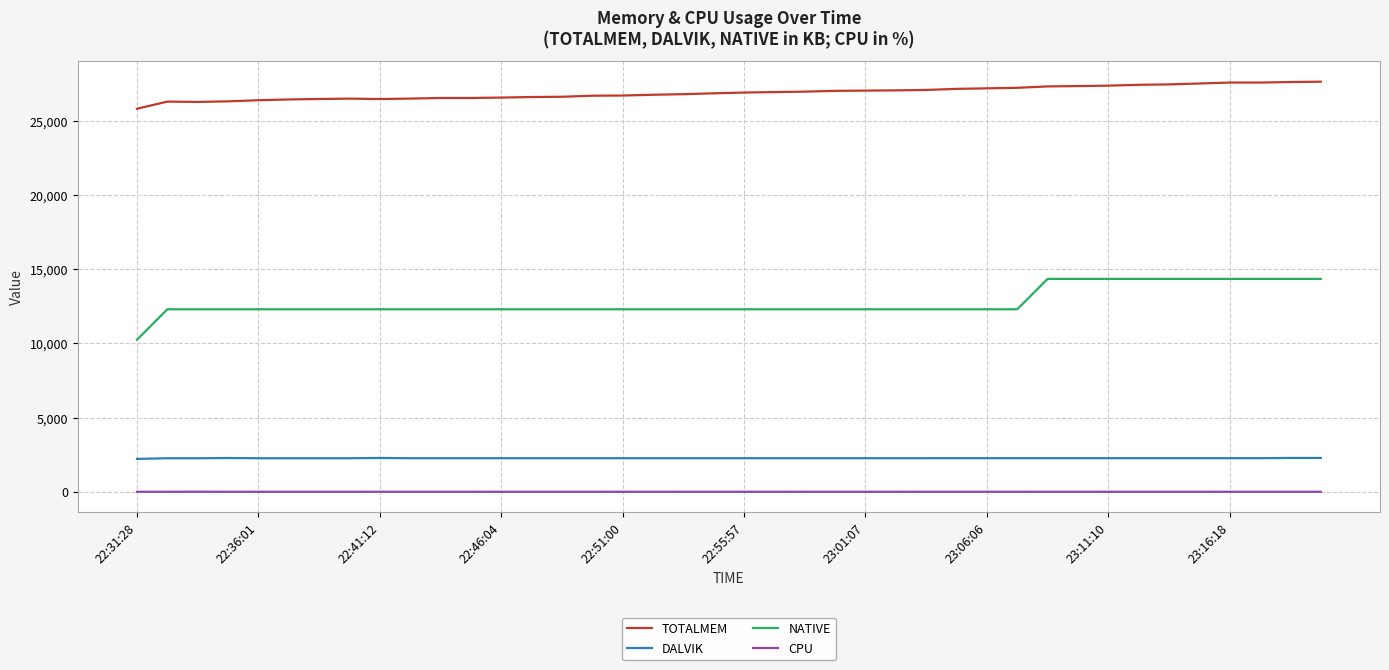

What is the maximum value for DALVIK?

2277.0